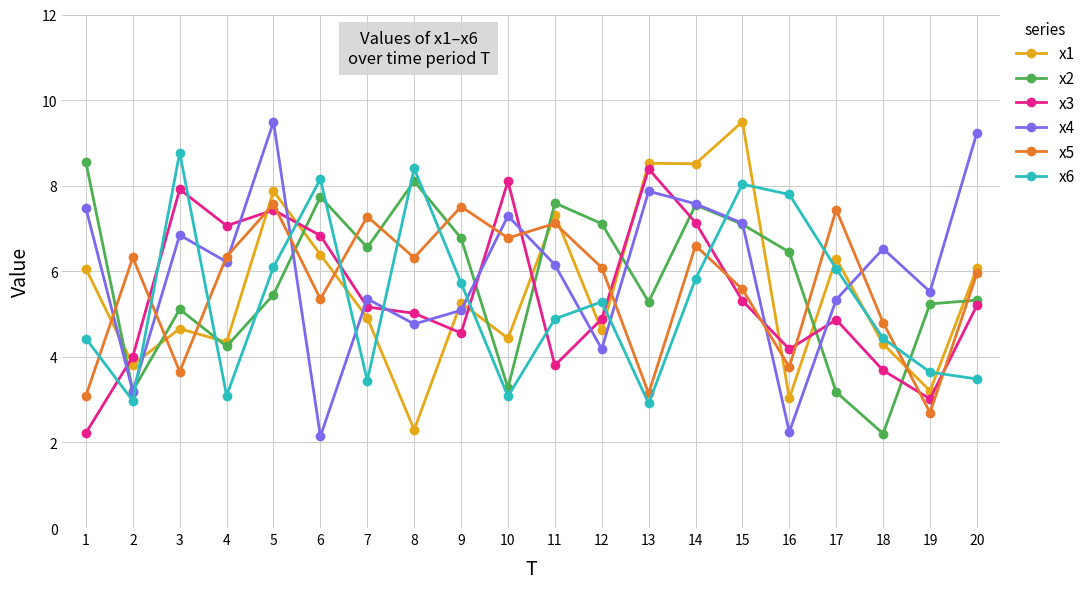

How many lines are shown in the chart?

6